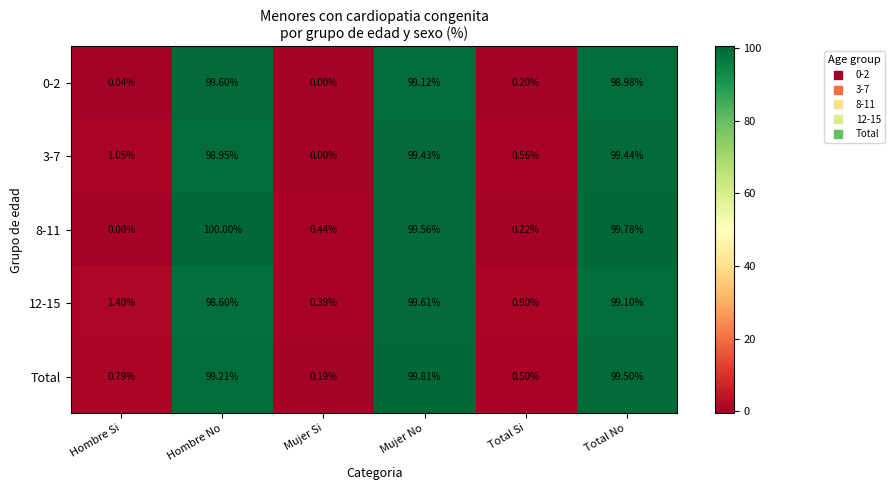

Count the number of data series in this chart.

5